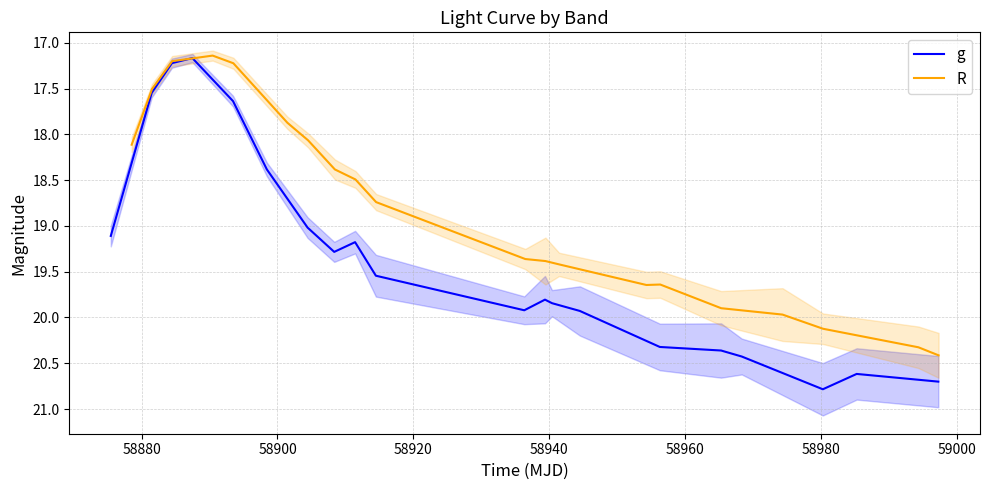

What is the minimum value for g?

17.2